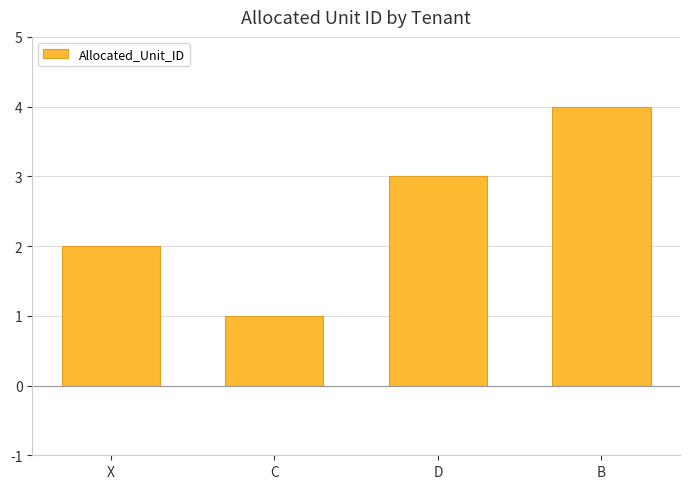

What is the label of the 2nd bar from the left?

C